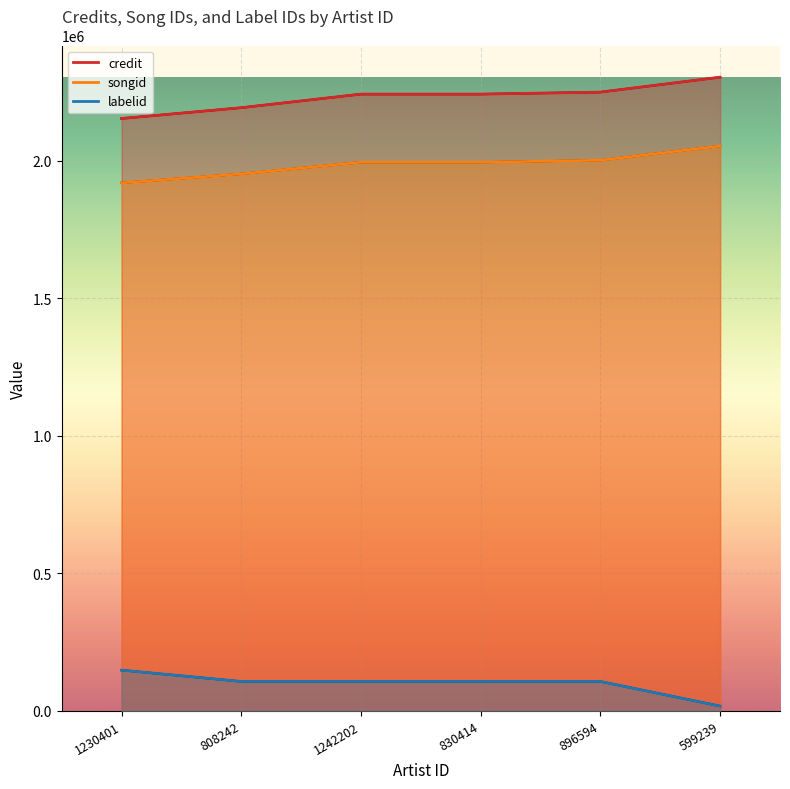

What are all the series names shown in the legend?

credit, songid, labelid